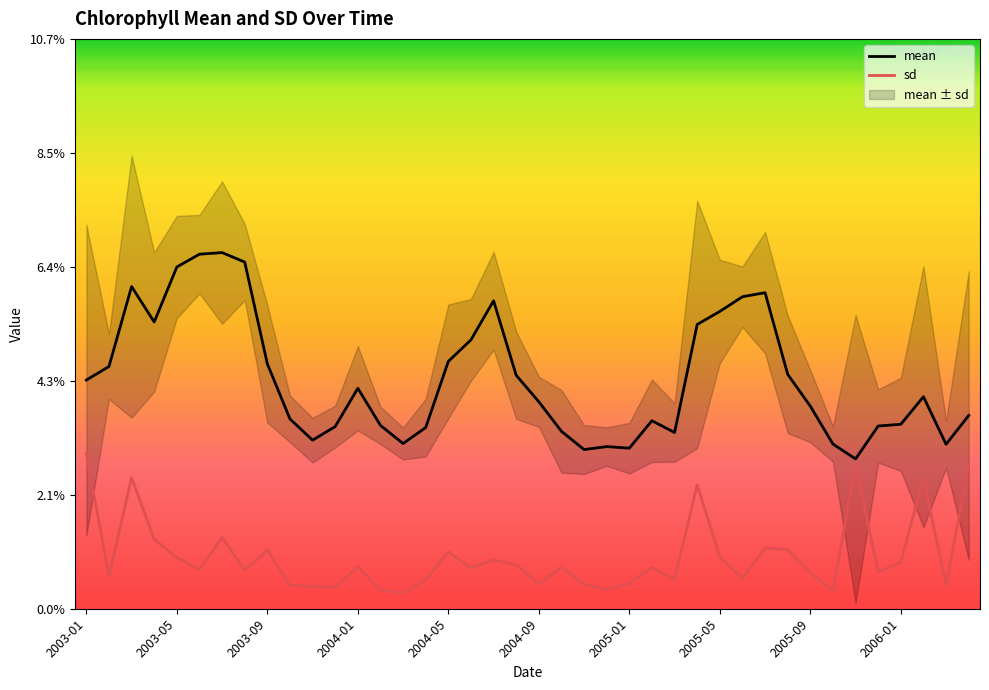

Does the chart have visible grid lines?

No